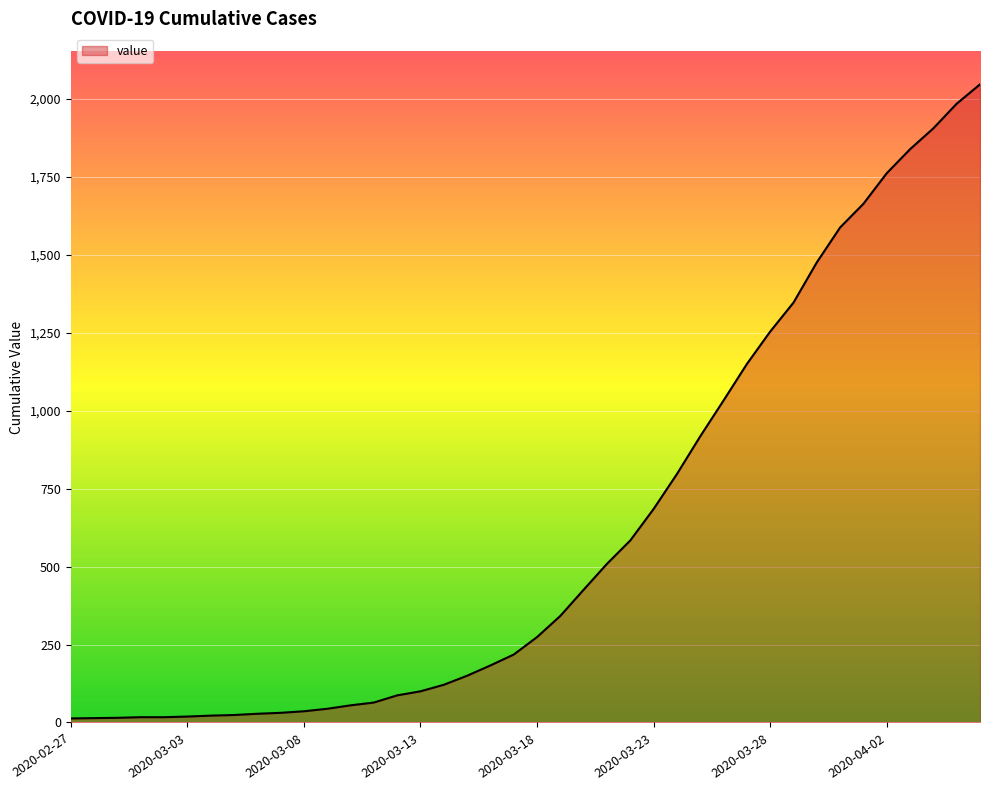

What is the greatest value displayed?

2047